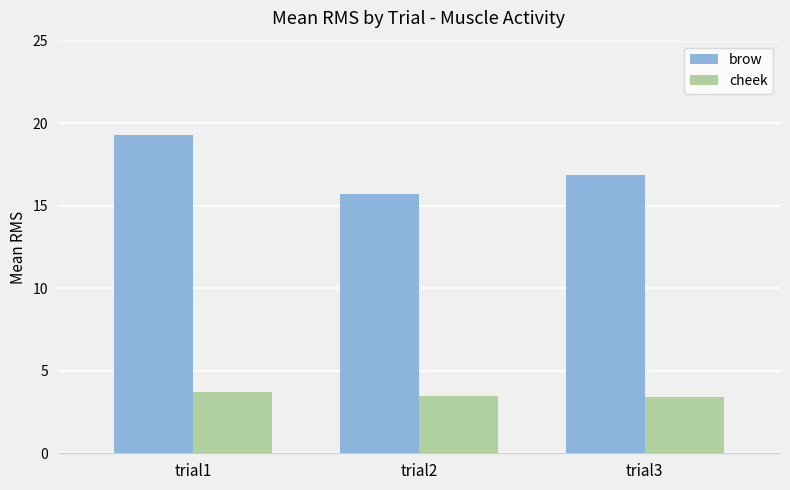

What is the smallest value displayed?

3.4